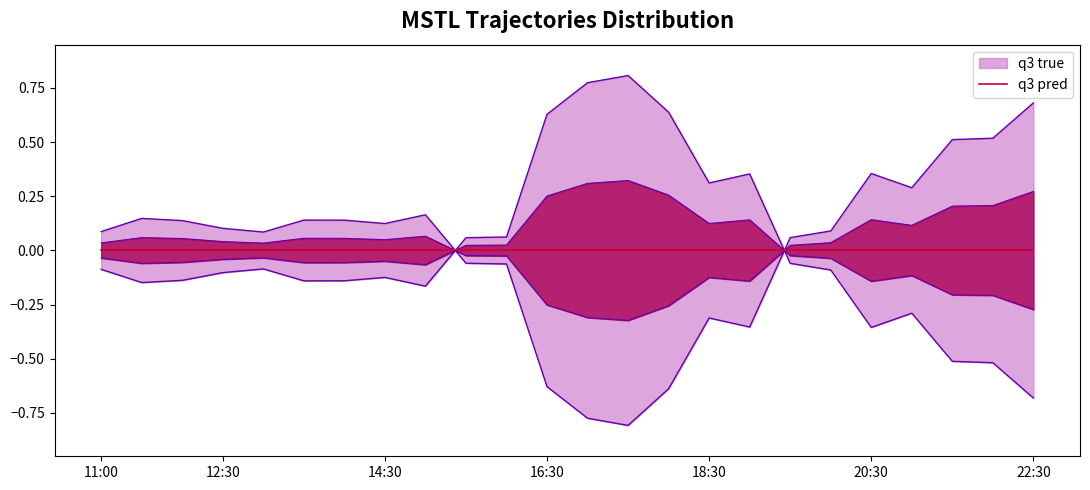

Which category has the highest value across all series?

17:30